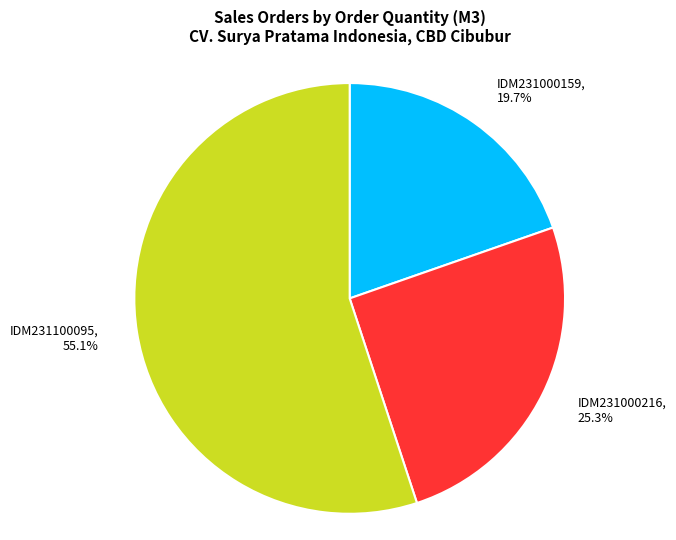

Is there any slice that represents more than half of the pie?

Yes